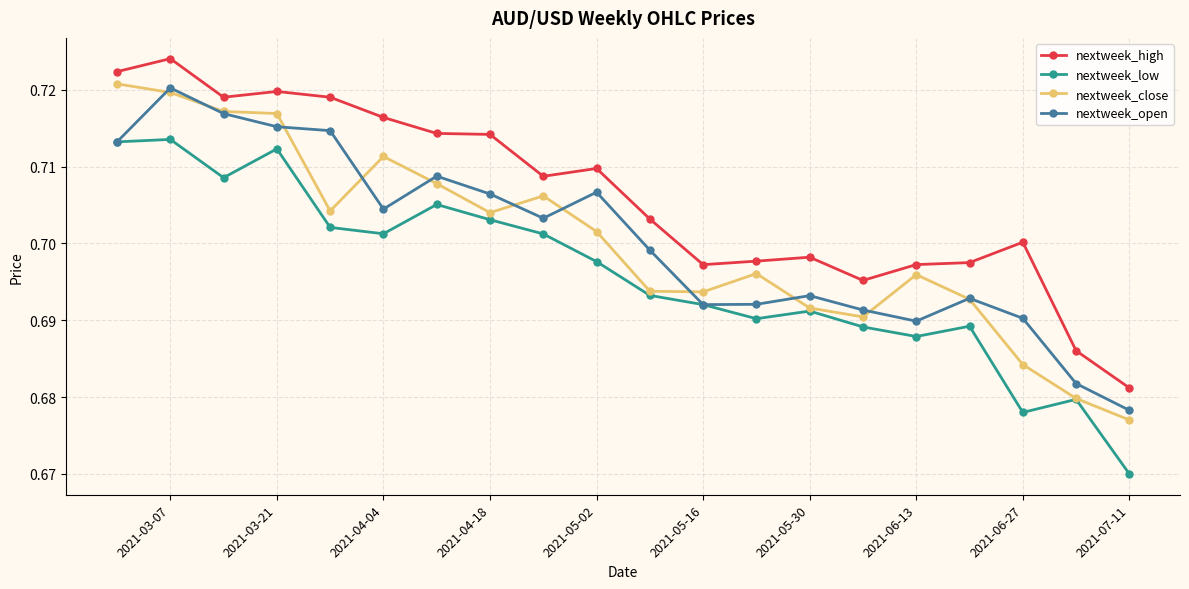

Is the value of nextweek_high at 2021-06-13 greater than the value of nextweek_close at 2021-04-18?

No